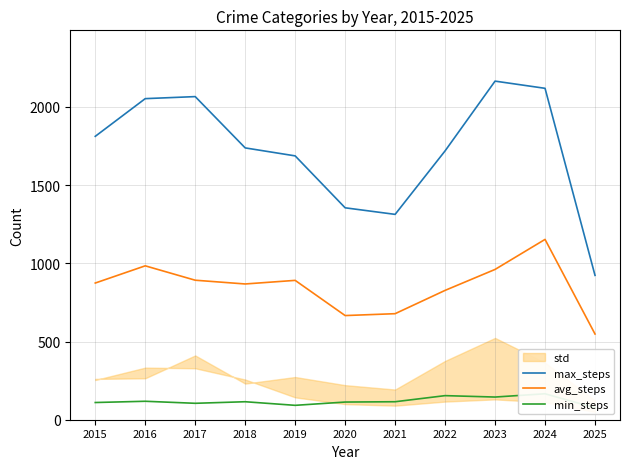

The value of avg_steps at 2017 is 346. True or false?

False